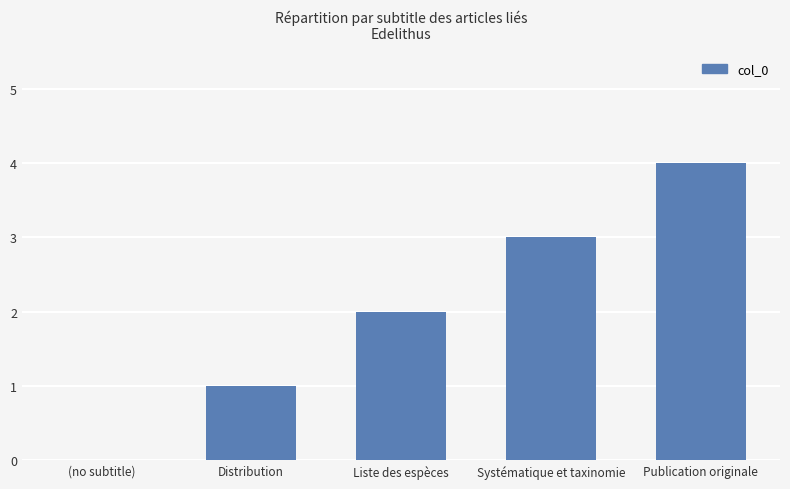

What is the change in value from (no subtitle) to Liste des espèces?

+2